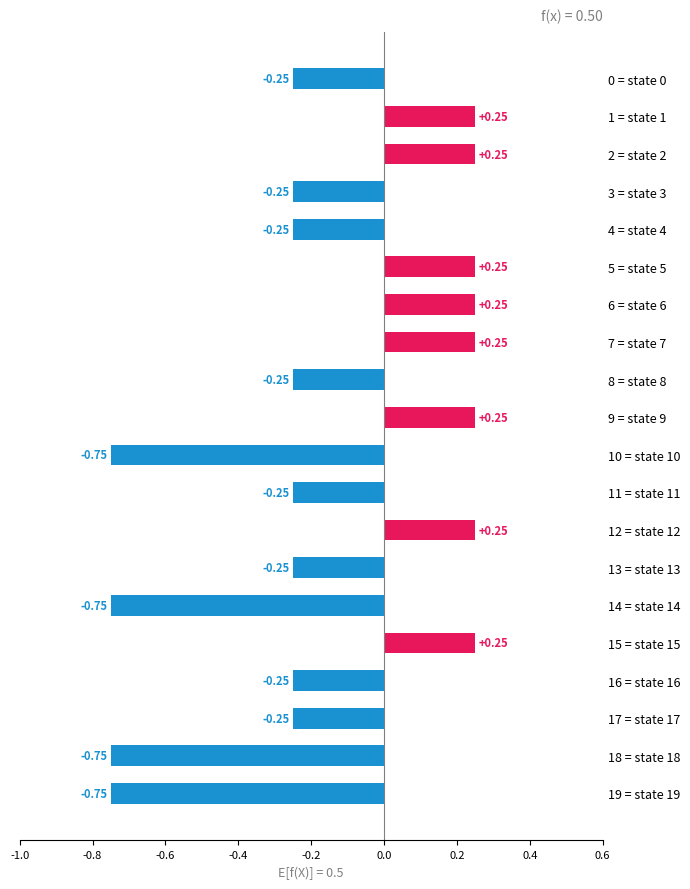

Between 0 = state 0 and 7 = state 7, which is larger?

7 = state 7